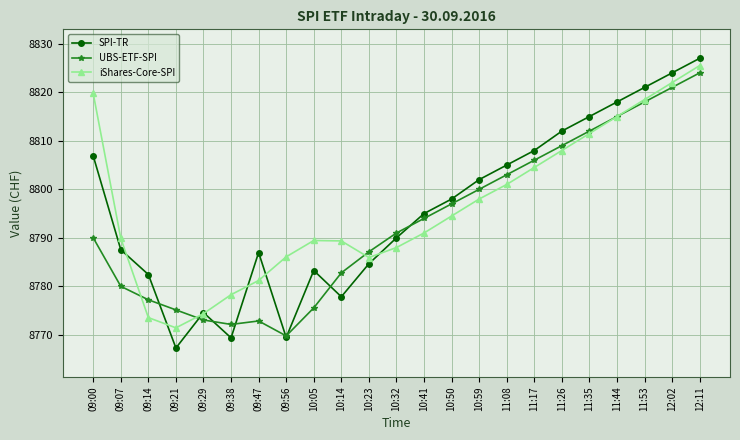

Which series has the largest range (max minus min)?

SPI-TR